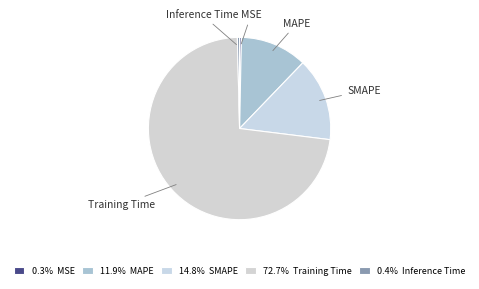

Is there a majority slice in this chart?

Yes